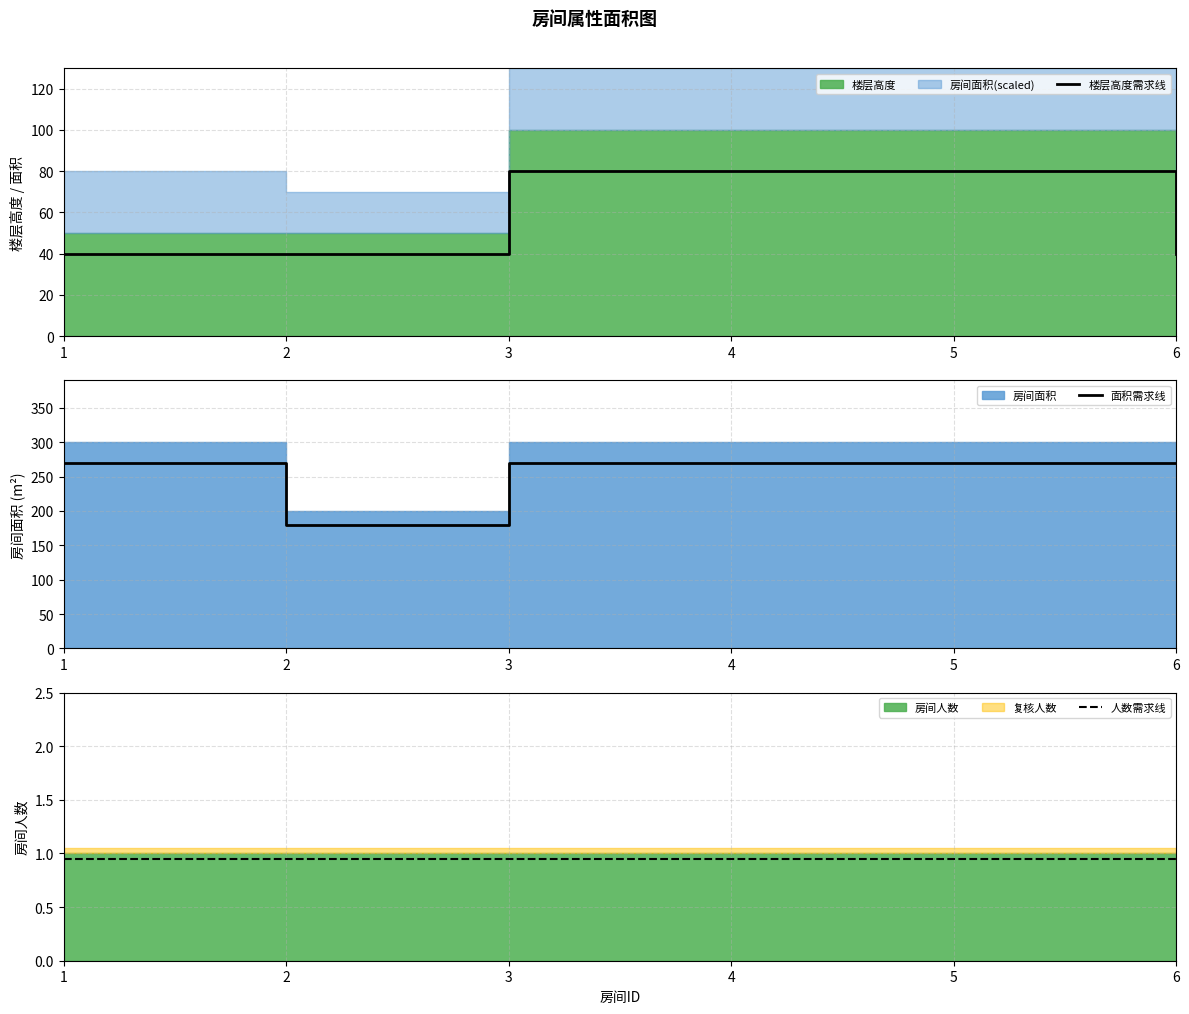

Rank the categories by 面积需求线 value from lowest to highest.

2, 1, 3, 4, 5, 6